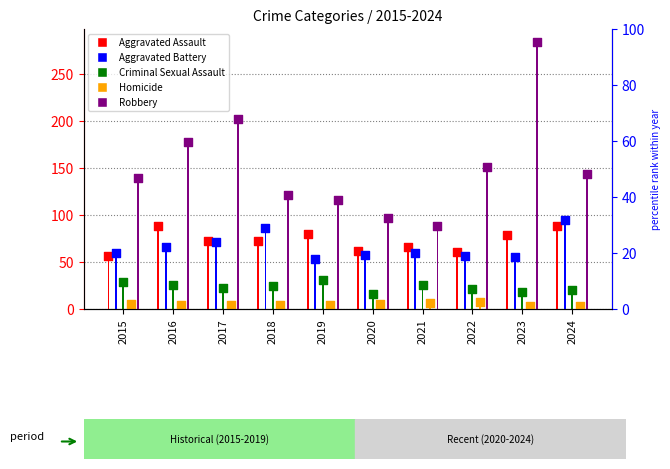

At which category is the sum across all series the highest?

2023